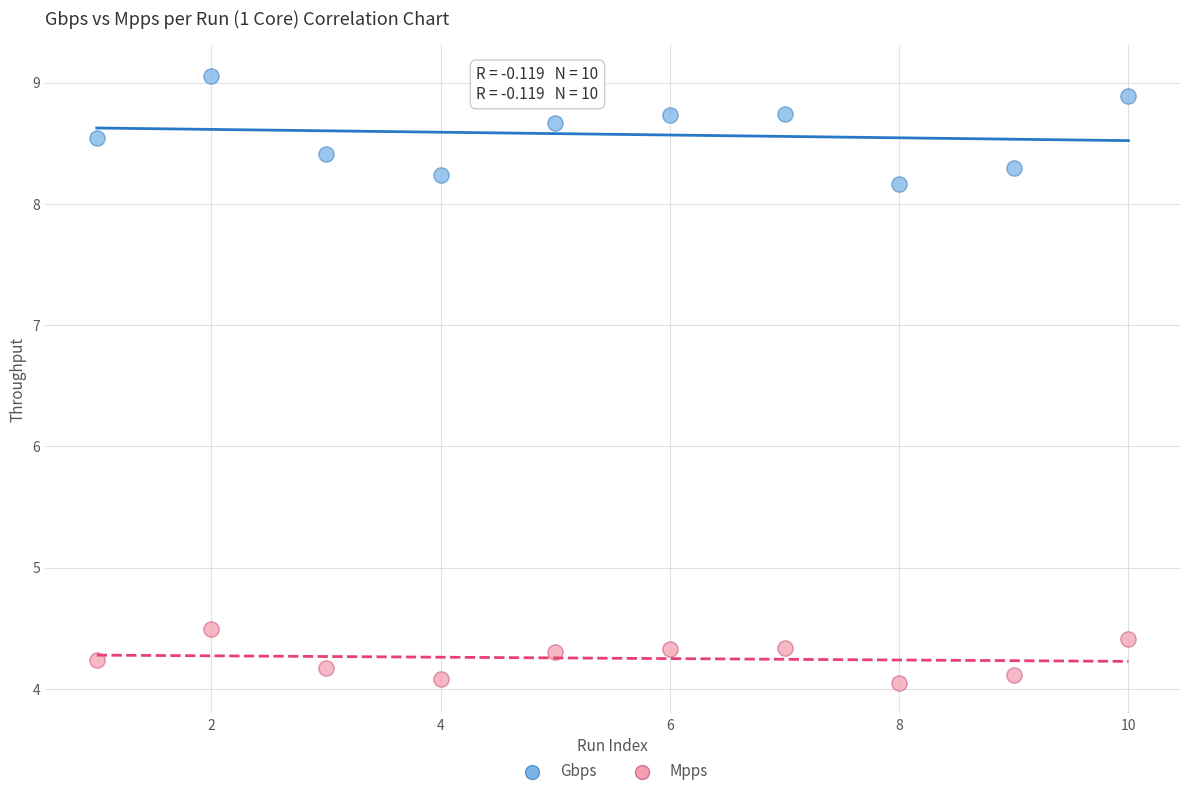

Which series has the largest Y range (max minus min)?

Gbps